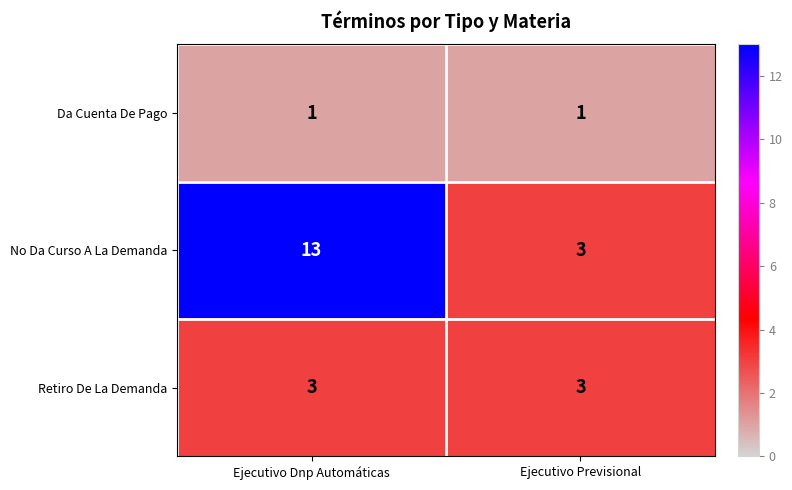

At Ejecutivo Dnp Automáticas, list the series in order from smallest to largest.

Da Cuenta De Pago, Retiro De La Demanda, No Da Curso A La Demanda